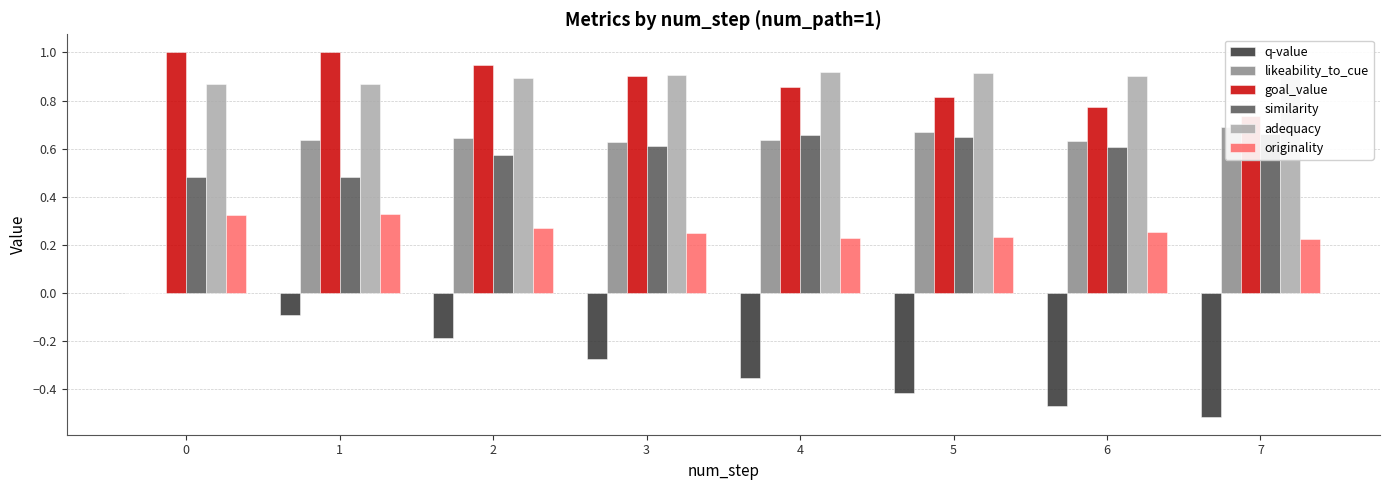

Reading left to right, what are all the values shown in this chart?

q-value: 0.0	-0.1	-0.2	-0.3	-0.4	-0.4	-0.5	-0.5
likeability_to_cue: 0.0	0.6	0.6	0.6	0.6	0.7	0.6	0.7
goal_value: 1.0	1.0	0.9	0.9	0.9	0.8	0.8	0.7
similarity: 0.5	0.5	0.6	0.6	0.7	0.6	0.6	0.7
adequacy: 0.9	0.9	0.9	0.9	0.9	0.9	0.9	0.9
originality: 0.3	0.3	0.3	0.2	0.2	0.2	0.3	0.2